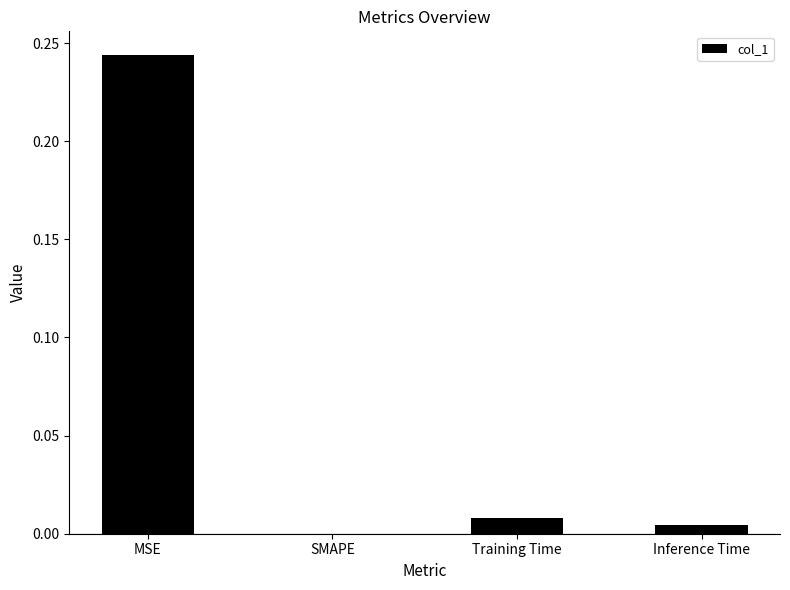

The value at Inference Time is 0.0. True or false?

True